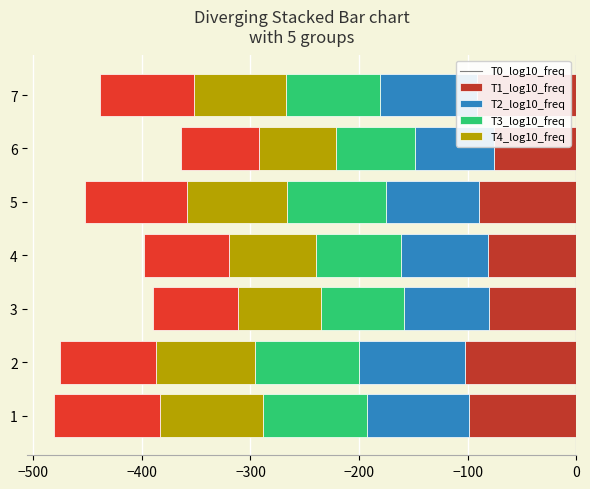

Is it true that T1_log10_freq equals -126.8 at 3?

False